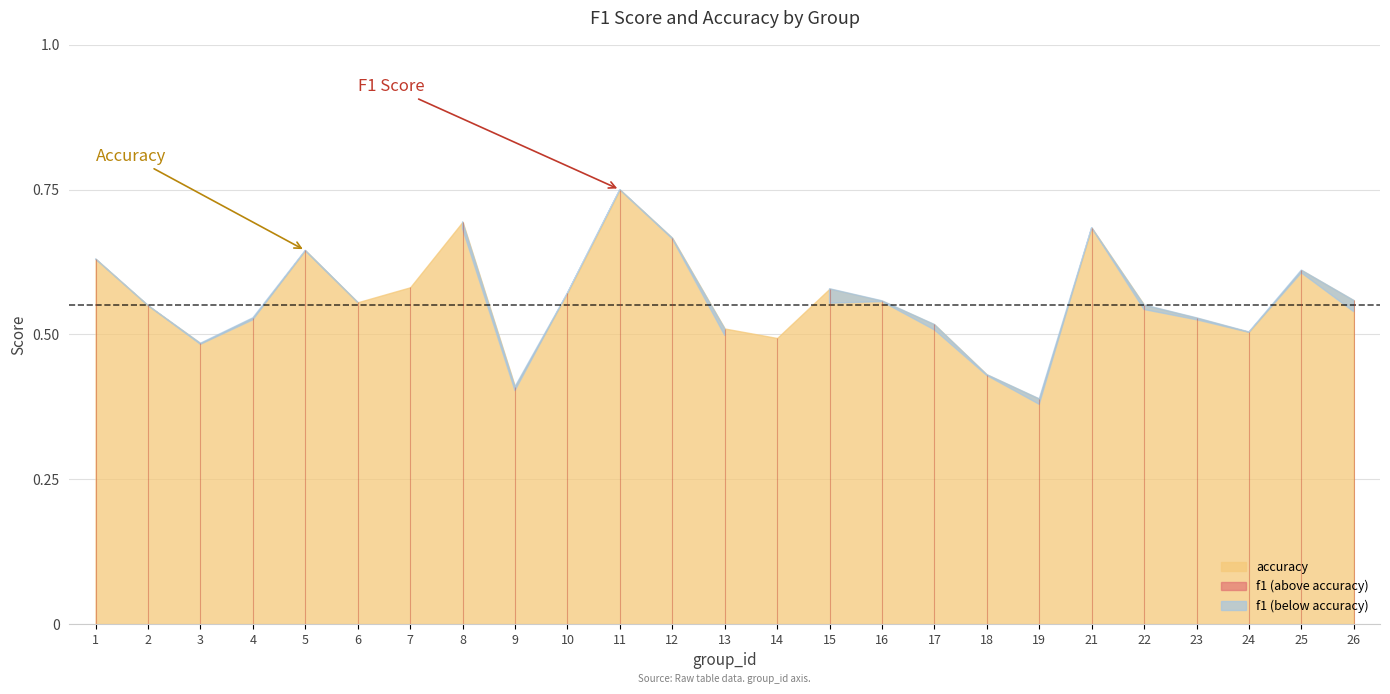

Where is the first local minimum for f1?

3